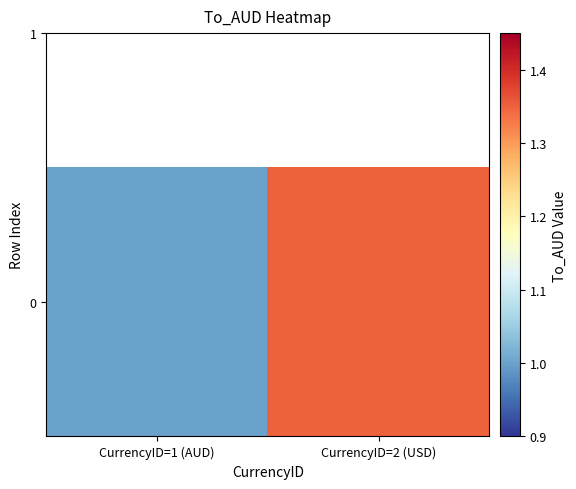

True or false: the data shows 1.4 at CurrencyID=2 (USD).

True